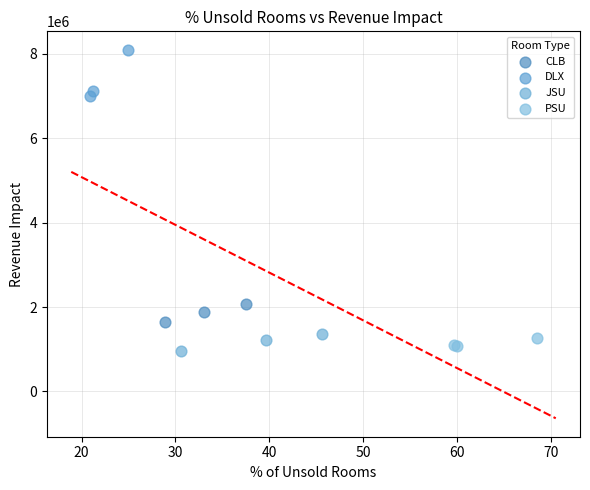

Which series reaches the maximum Y coordinate?

DLX